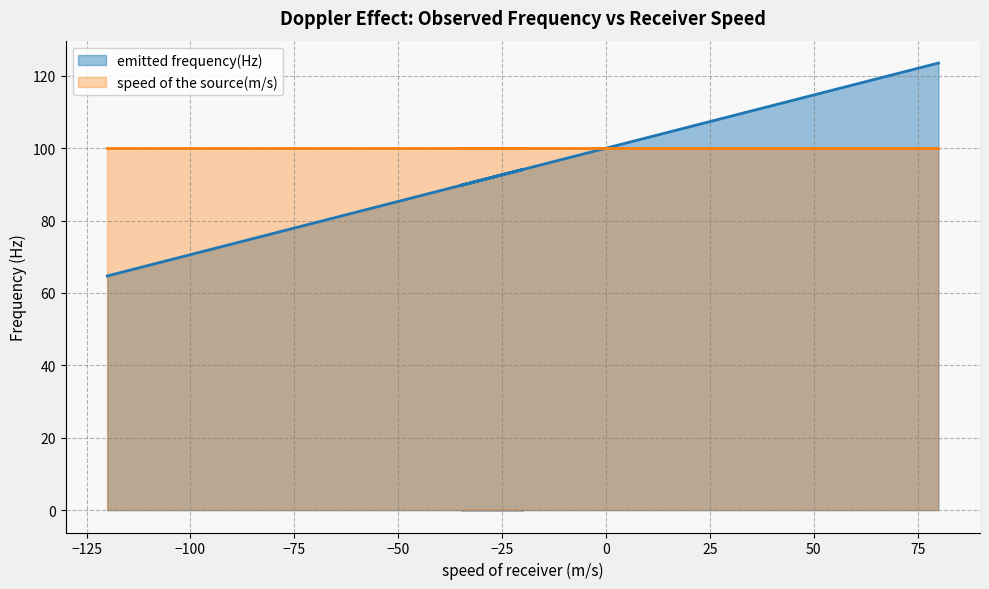

True or false: emitted frequency(Hz) and speed of the source(m/s) intersect in this chart.

False